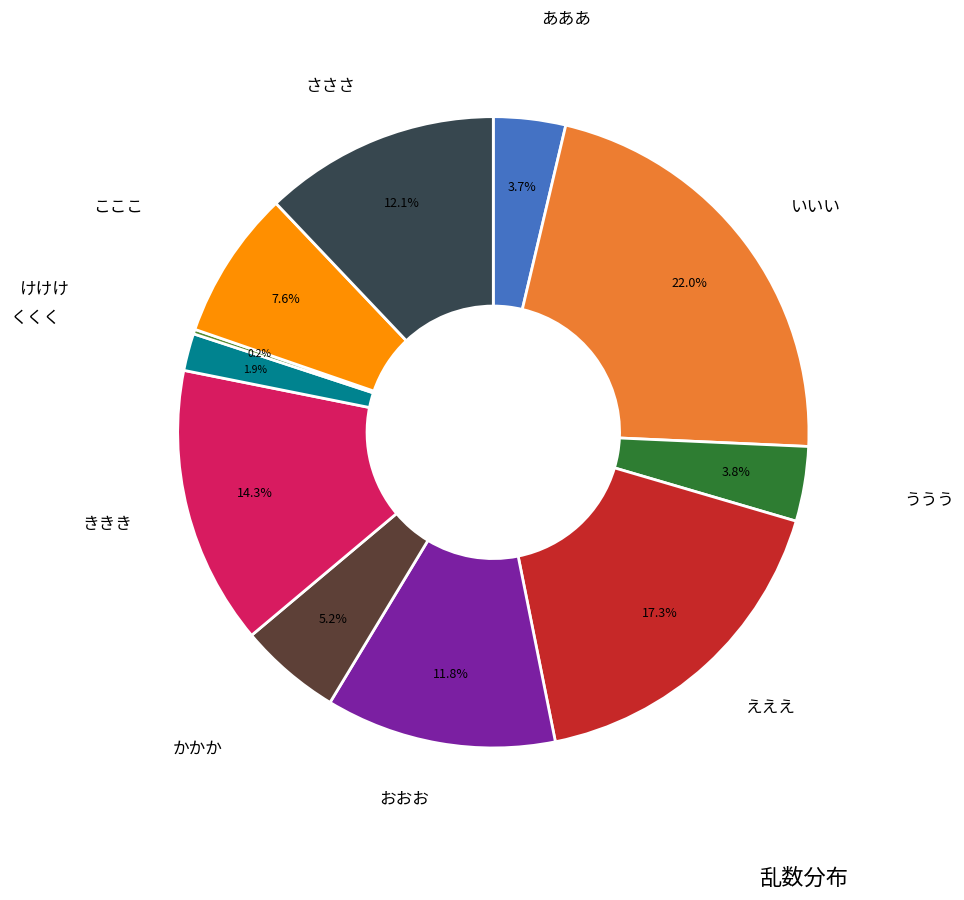

To the nearest percent, what is the average slice percentage?

9%